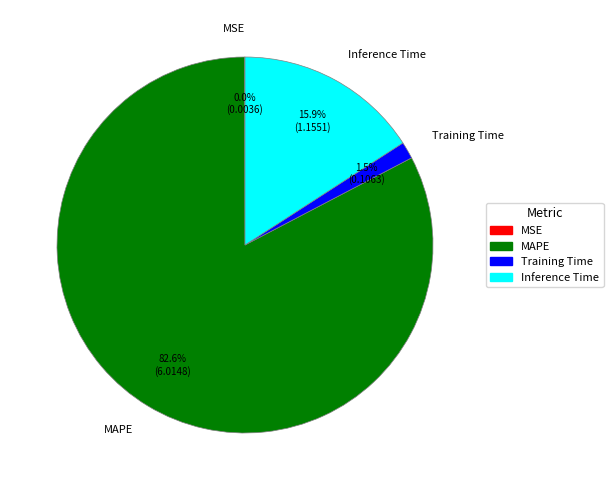

What percentage is the Inference Time slice, to the nearest percent?

16%